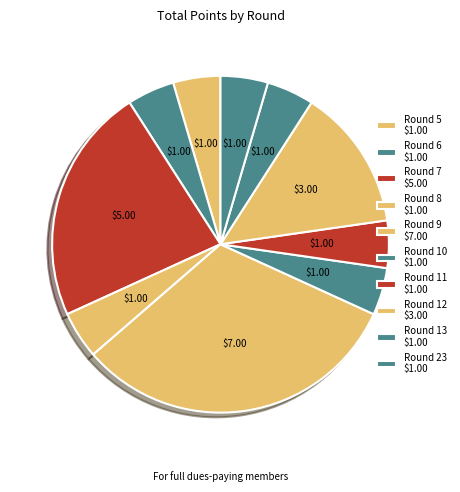

Count the number of slices in the pie.

10